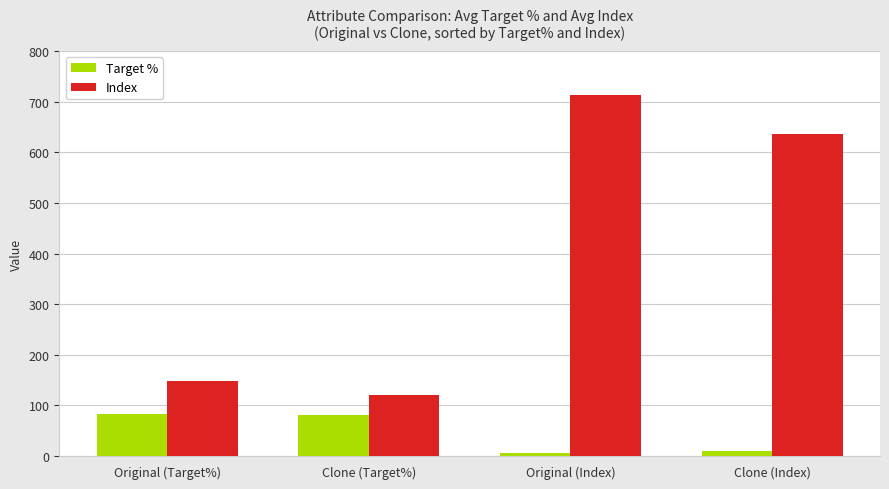

What is the spread (max minus min) of values at Original (Index)?

705.6